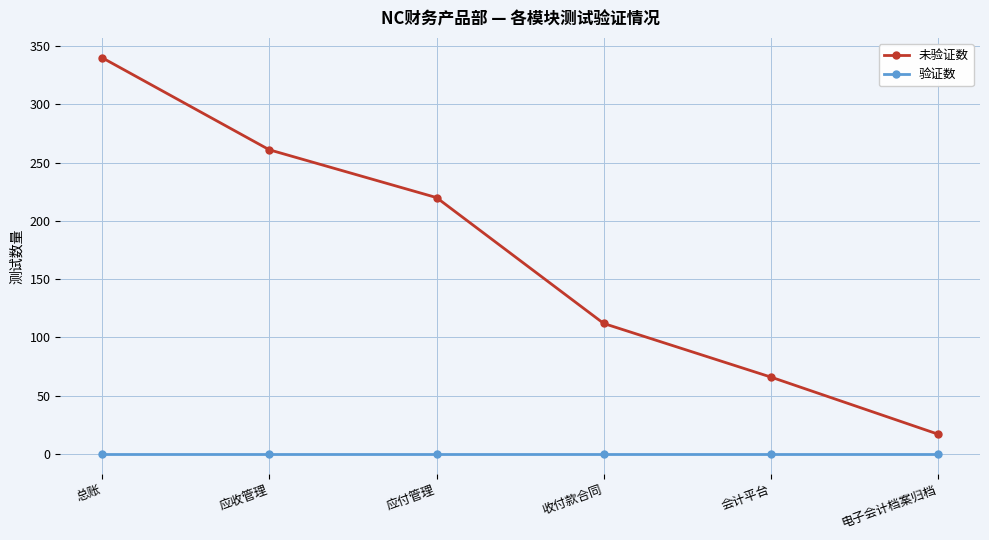

True or false: 未验证数 and 验证数 intersect in this chart.

False